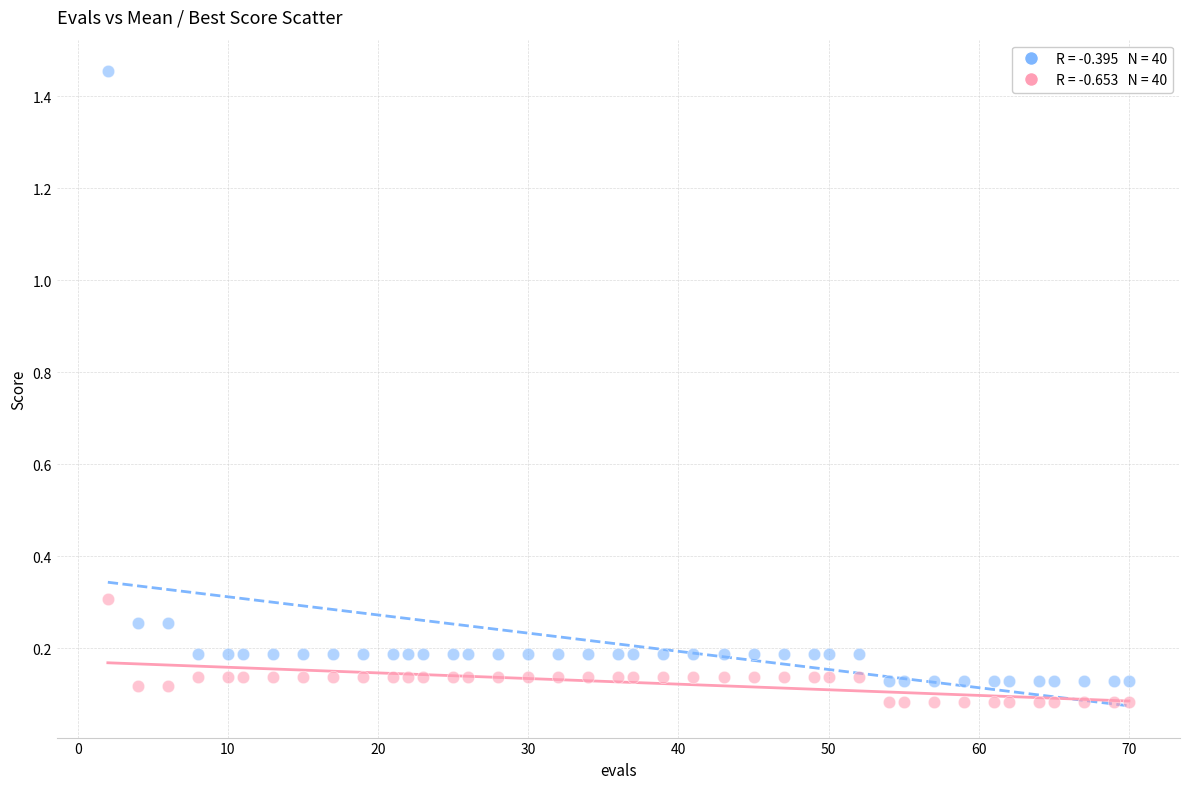

Across all data points, what is the range of X values (max minus min)?

68.0